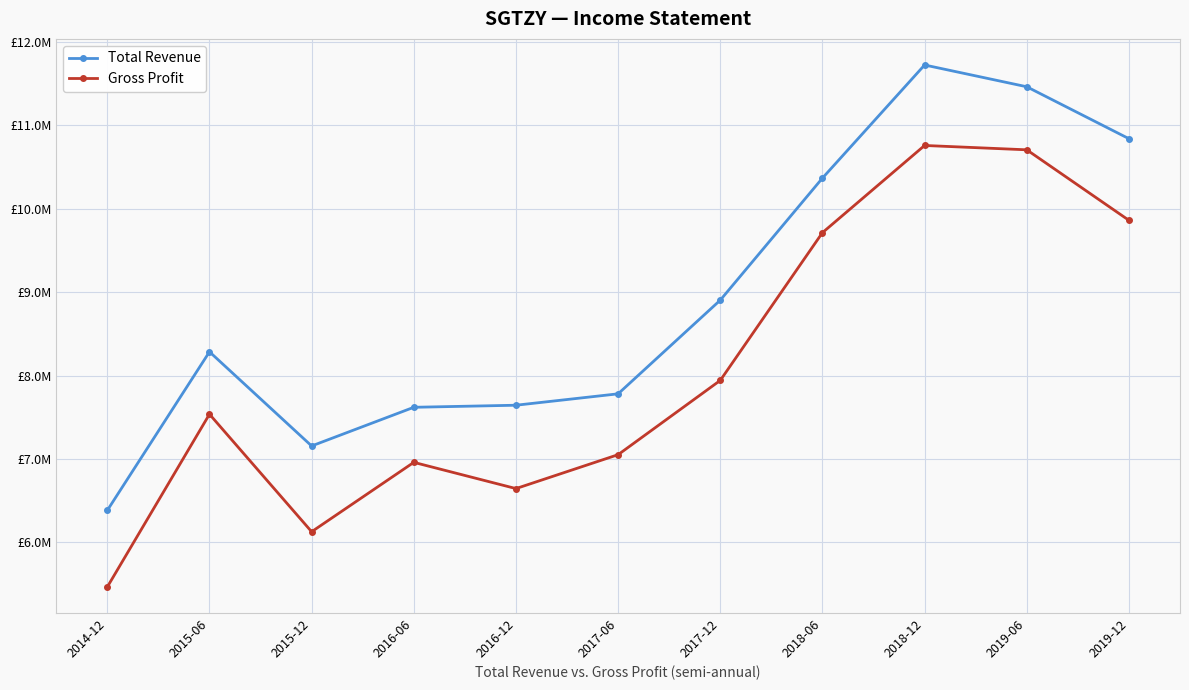

List the series in order of their overall mean, highest first.

Total Revenue, Gross Profit